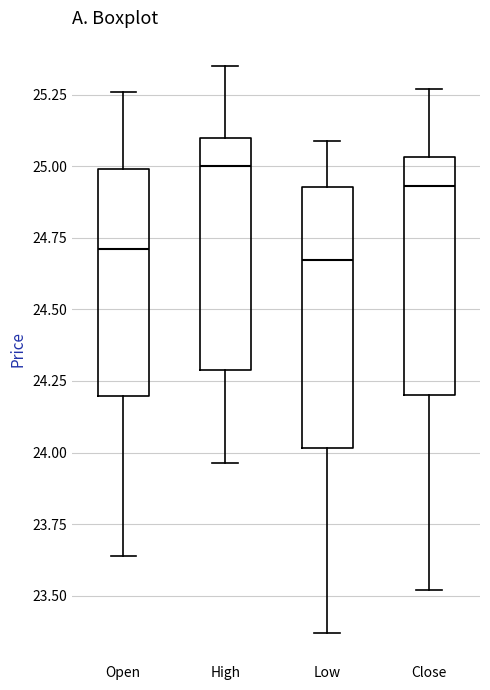

Reading left to right, transcribe this box plot: for each box, give where its median line is, the range the box spans, and where its two whiskers end, as read against the y-axis. The values are not printed on the chart, so give them approximately, as read against the axis.

Open: median 24.70, box 24.20 to 25.00, whiskers 23.65 to 25.25
High: median 25.00, box 24.30 to 25.10, whiskers 23.95 to 25.35
Low: median 24.65, box 24.00 to 24.95, whiskers 23.35 to 25.10
Close: median 24.95, box 24.20 to 25.05, whiskers 23.50 to 25.25